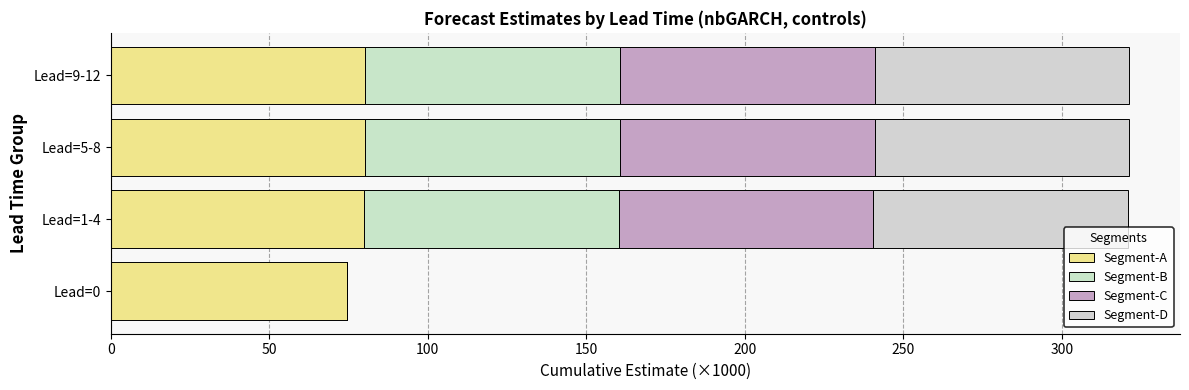

At how many categories does at least one series exceed 1?

4